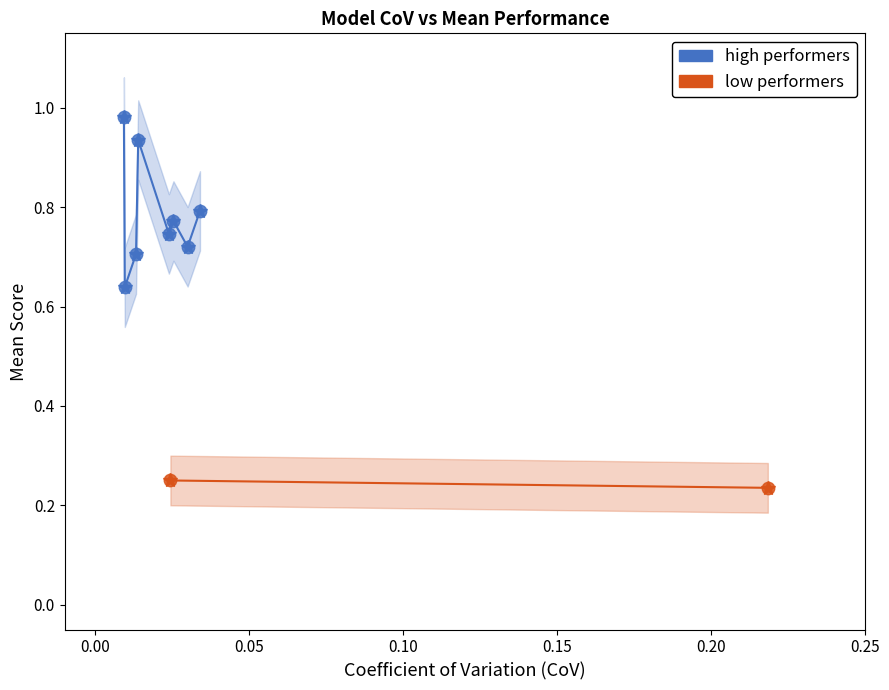

What are all the series names shown in the legend?

high performers, low performers